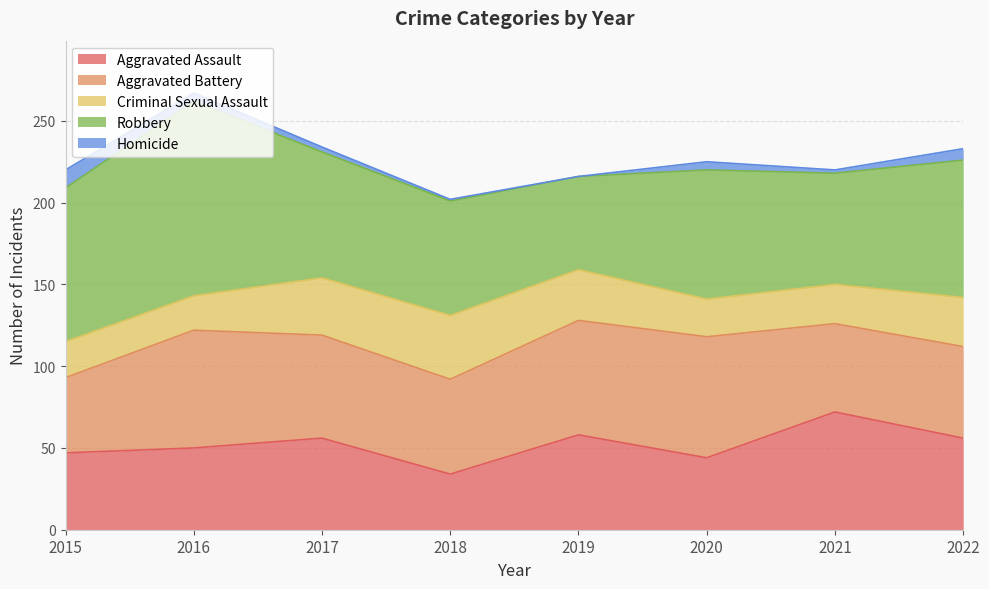

At which category is the sum across all series the highest?

2016